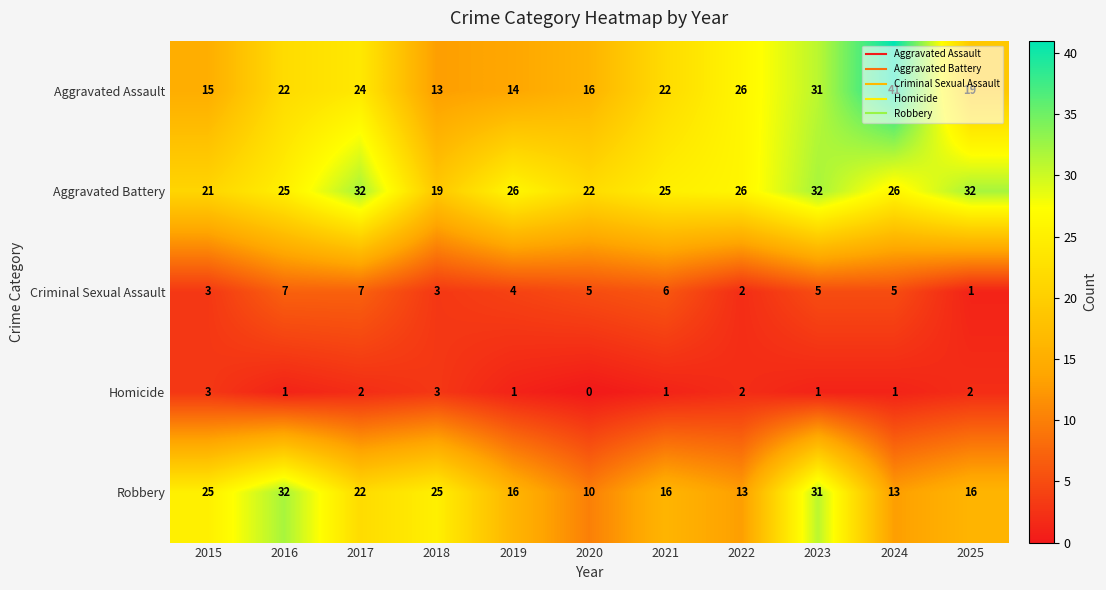

Rank the series at 2024 from lowest to highest value.

Homicide, Criminal Sexual Assault, Robbery, Aggravated Battery, Aggravated Assault